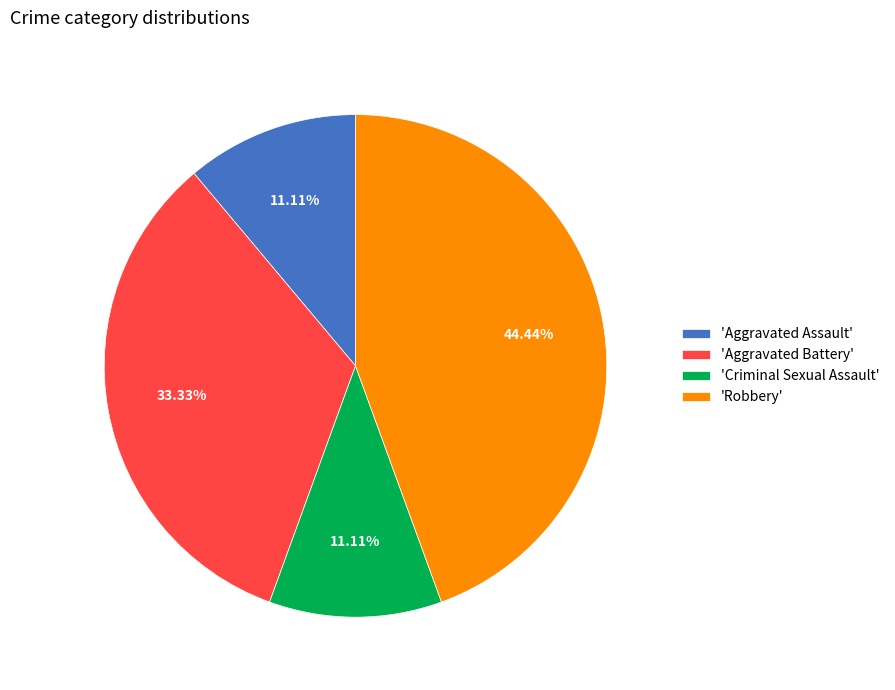

Which category has the biggest portion of the pie?

'Robbery'